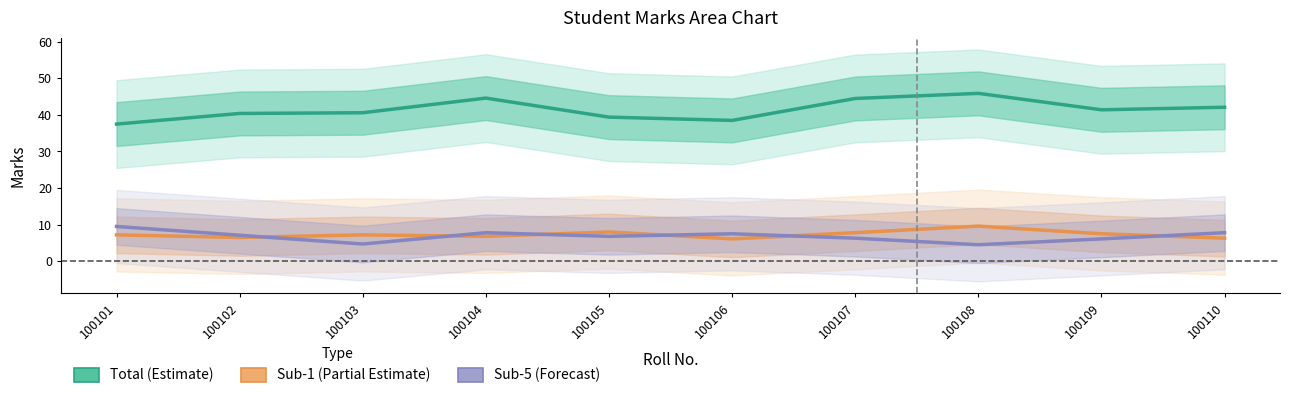

What are all the series names shown in the legend?

Total, Sub-1, Sub-5